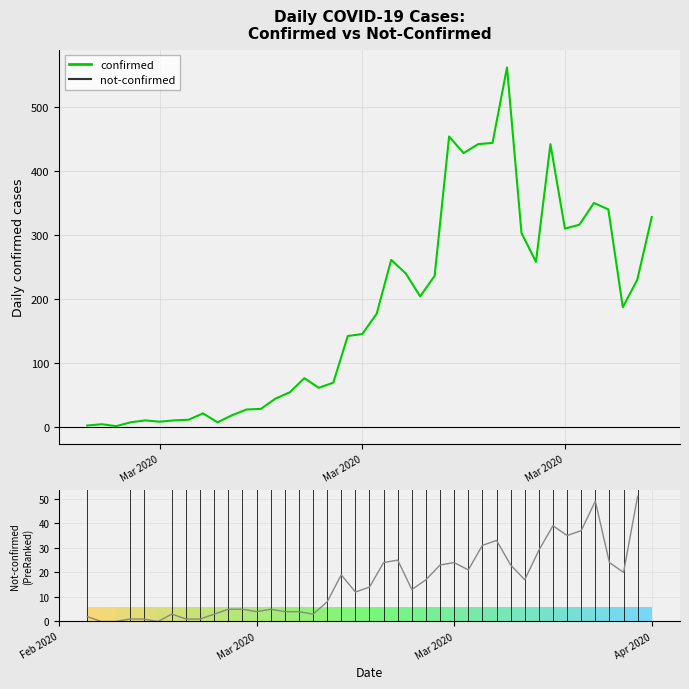

Does the chart contain any negative values?

No